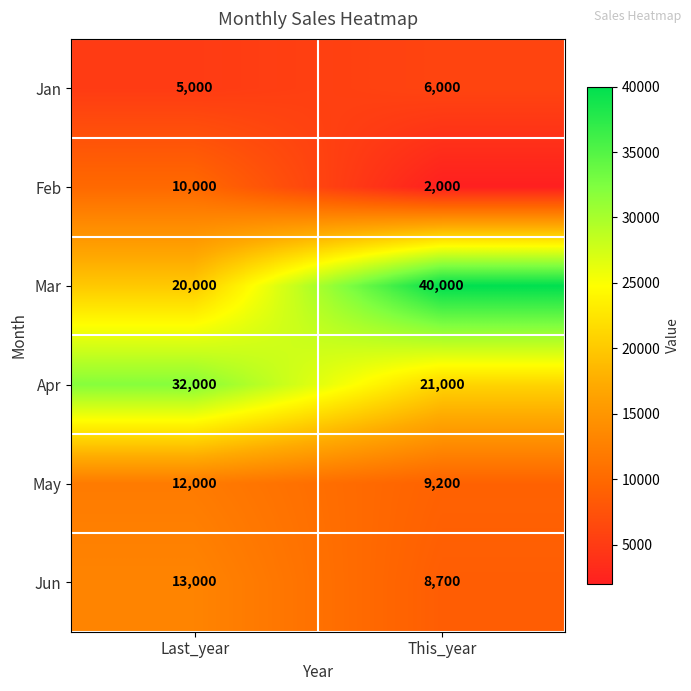

What value does the Apr series have at This_year, to the nearest 50?

21000